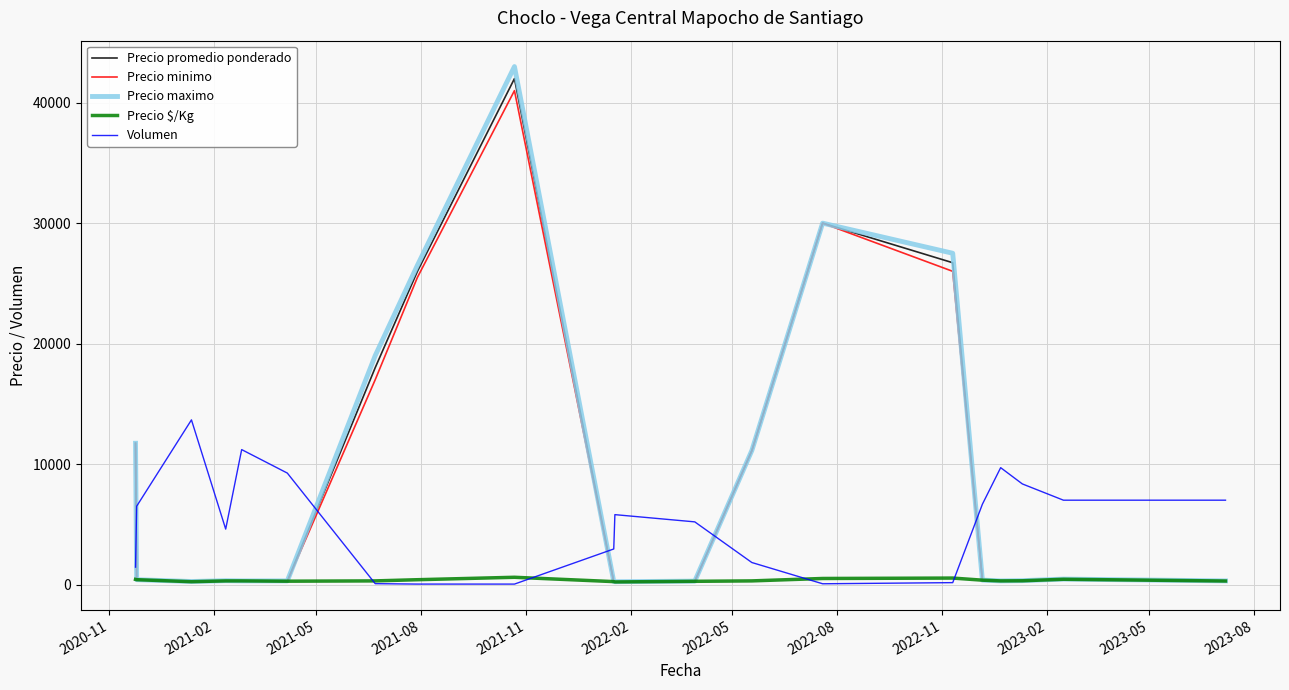

How many series are shown in this chart?

5